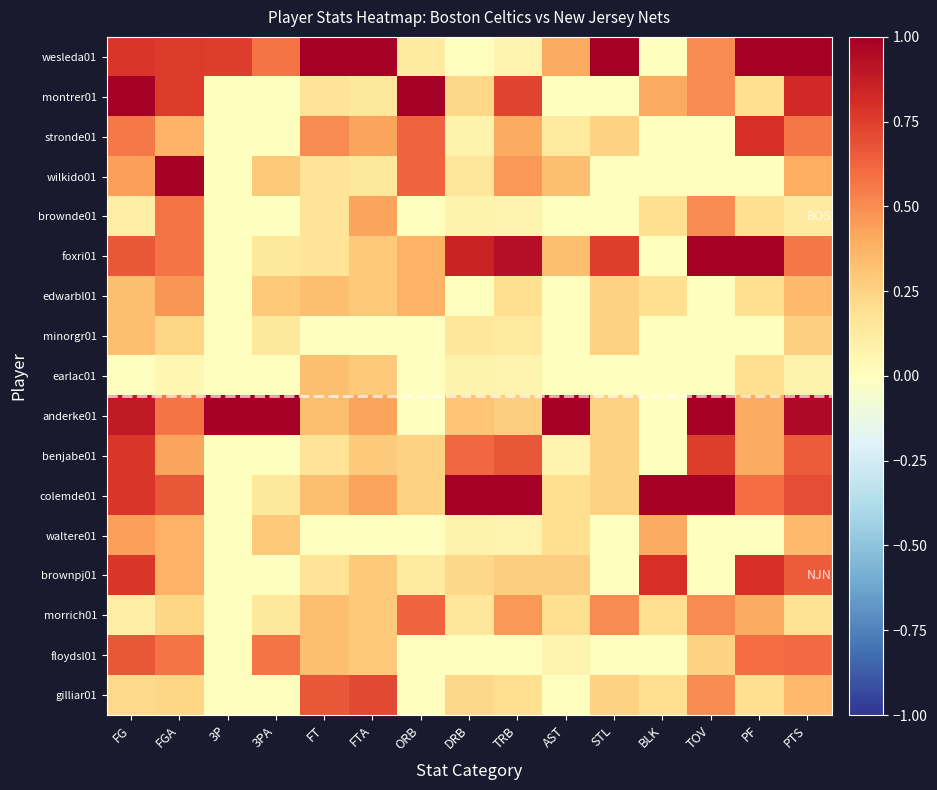

How many categories are shown in the chart?

15